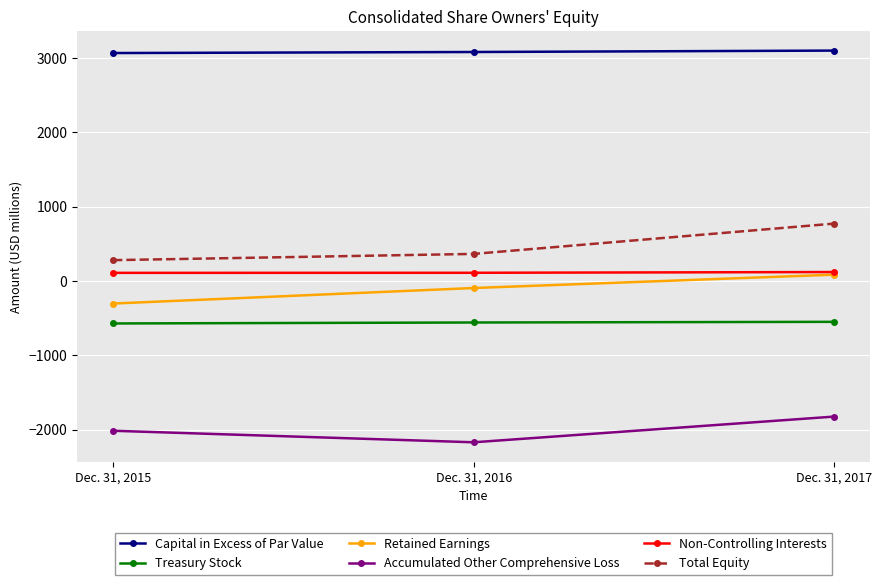

How many lines are shown in the chart?

6